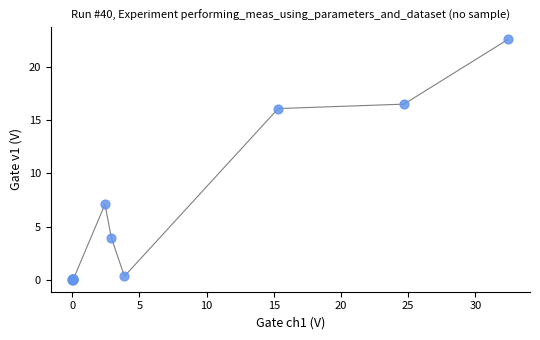

What Y value in the scatter plot is closest to 11?

7.1